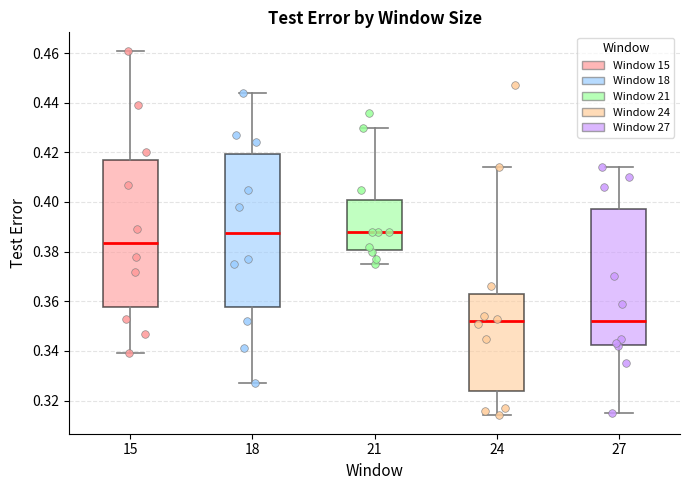

Reading left to right, transcribe this box plot: for each box, give where its median line is, the range the box spans, and where its two whiskers end, as read against the y-axis. The values are not printed on the chart, so give them approximately, as read against the axis.

15: median 0.384, box 0.358 to 0.416, whiskers 0.340 to 0.462
18: median 0.388, box 0.358 to 0.420, whiskers 0.328 to 0.444
21: median 0.388, box 0.380 to 0.400, whiskers 0.376 to 0.430
24: median 0.352, box 0.324 to 0.364, whiskers 0.314 to 0.414
27: median 0.352, box 0.342 to 0.398, whiskers 0.316 to 0.414